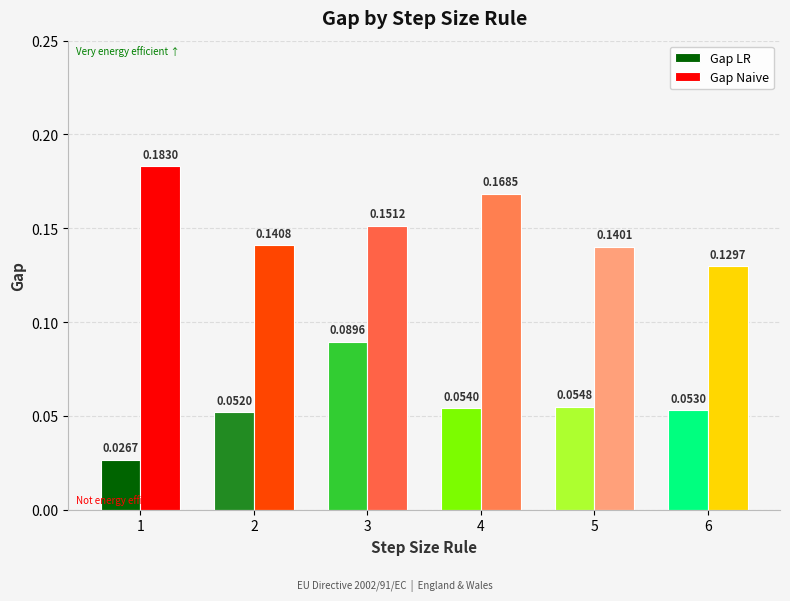

At how many categories does at least one series exceed 0?

6